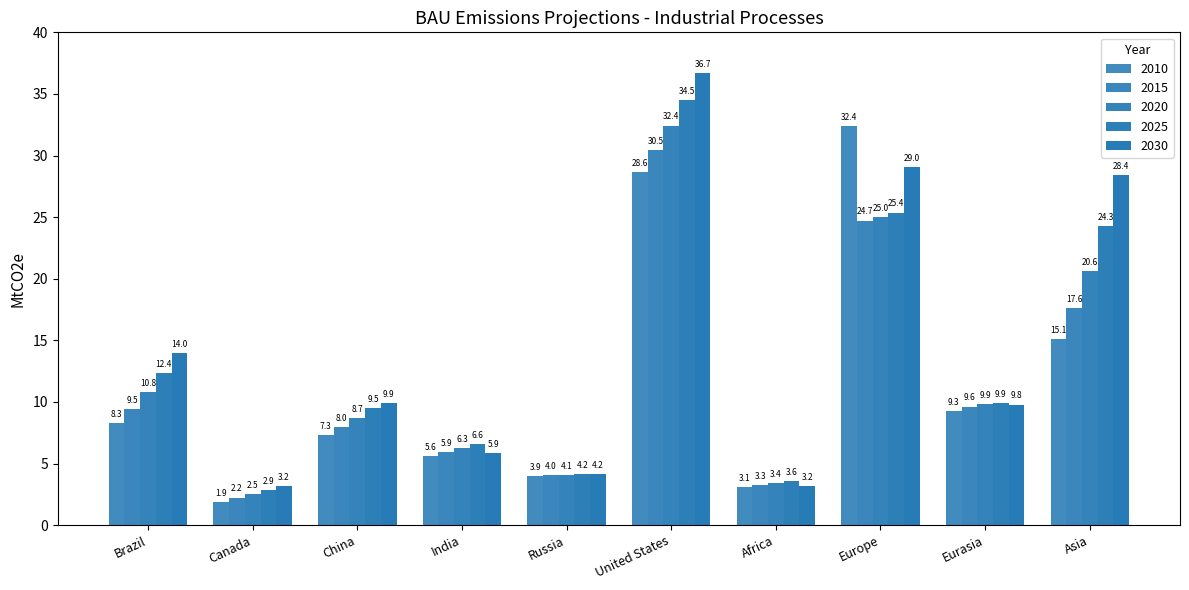

How many categories are shown in the chart?

10